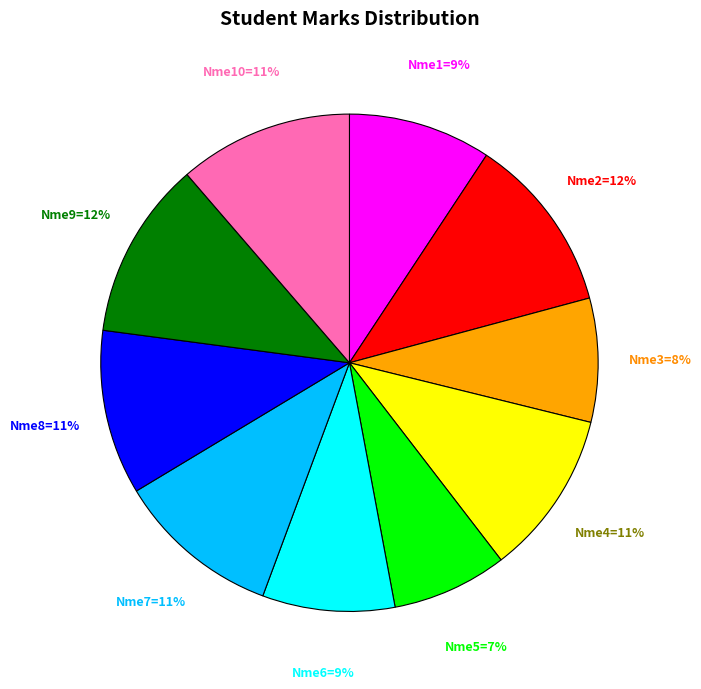

Is there a majority slice in this chart?

No